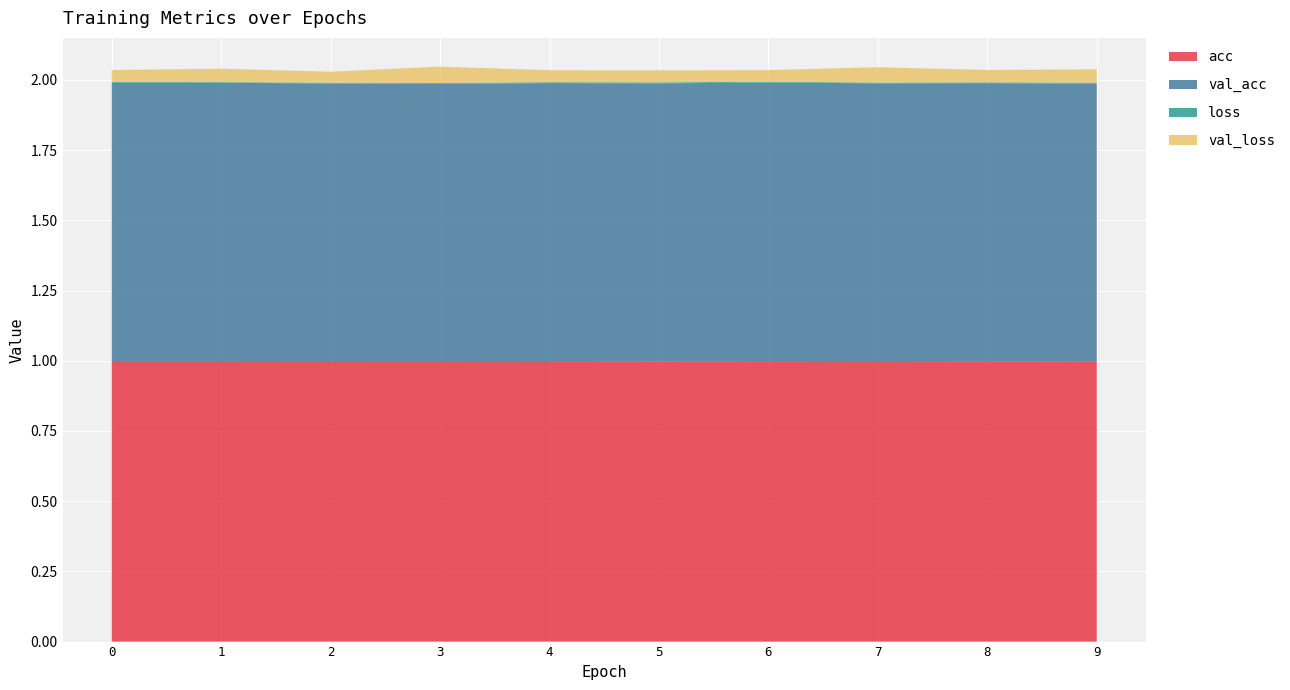

Reading left to right, extract all data points from this chart.

acc: 1.0	1.0	1.0	1.0	1.0	1.0	1.0	1.0	1.0	1.0
val_acc: 1.0	1.0	1.0	1.0	1.0	1.0	1.0	1.0	1.0	1.0
loss: 0.0	0.0	0.0	0.0	0.0	0.0	0.0	0.0	0.0	0.0
val_loss: 0.0	0.0	0.0	0.1	0.0	0.0	0.0	0.1	0.0	0.0